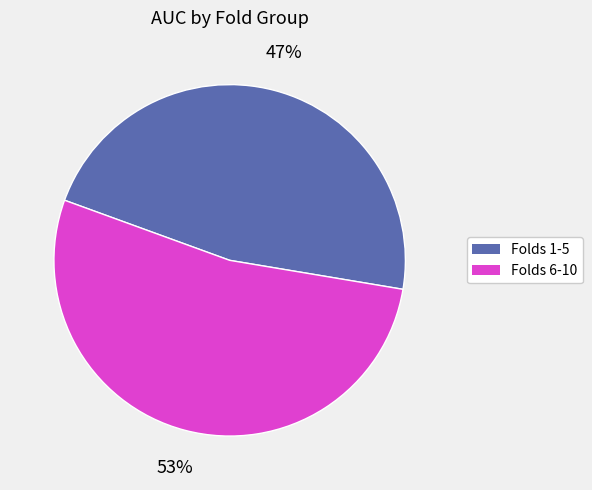

Is there any slice that represents more than half of the pie?

Yes